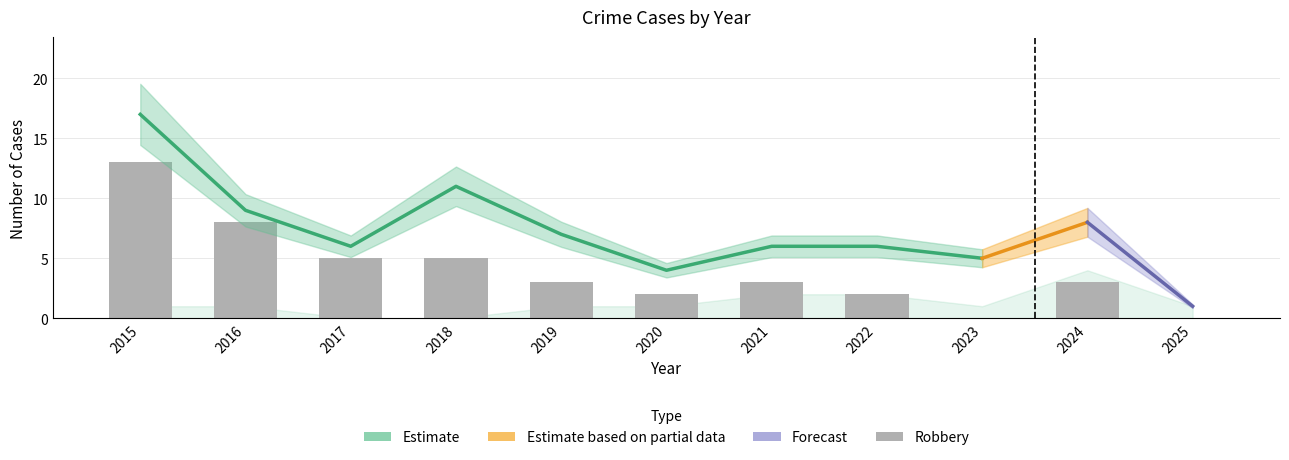

What is the difference between the Robbery values at 2025 and 2017?

5